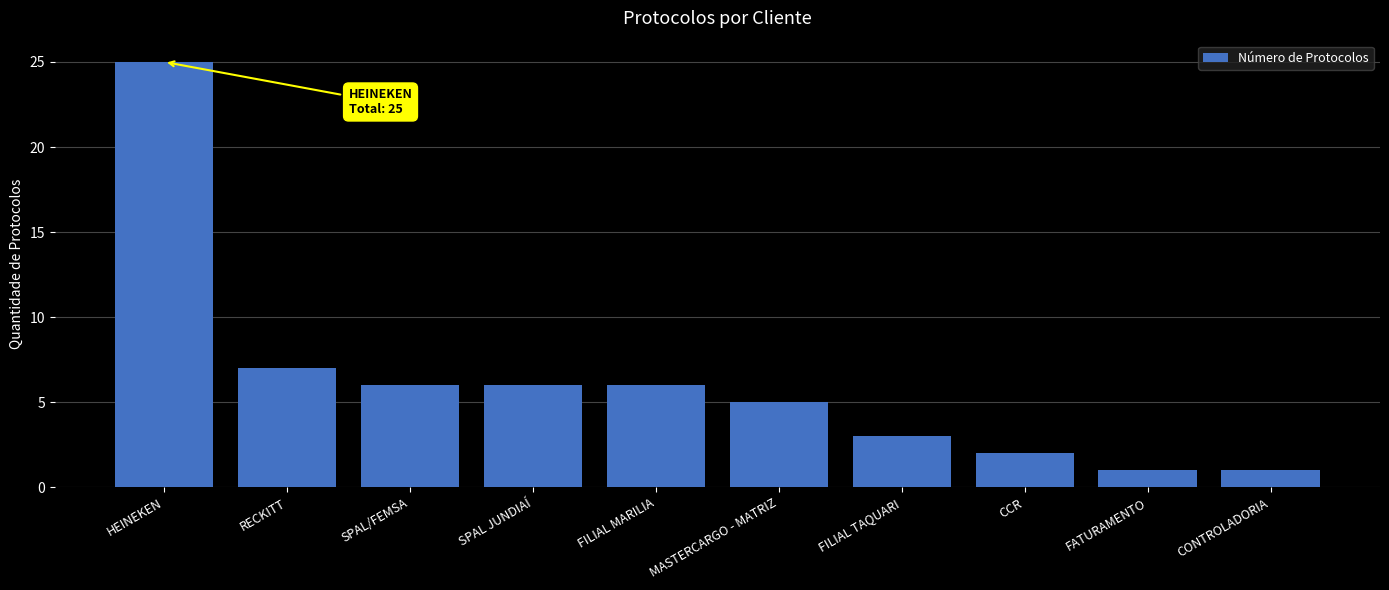

How many data points does each series have?

10